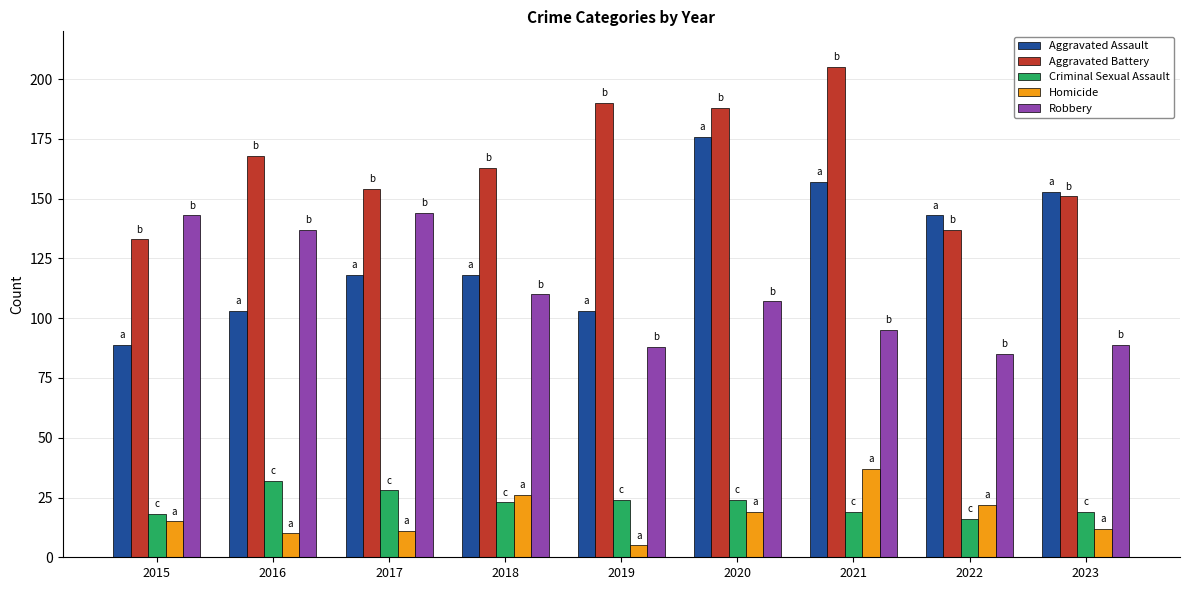

Which series has the largest total across all categories?

Aggravated Battery